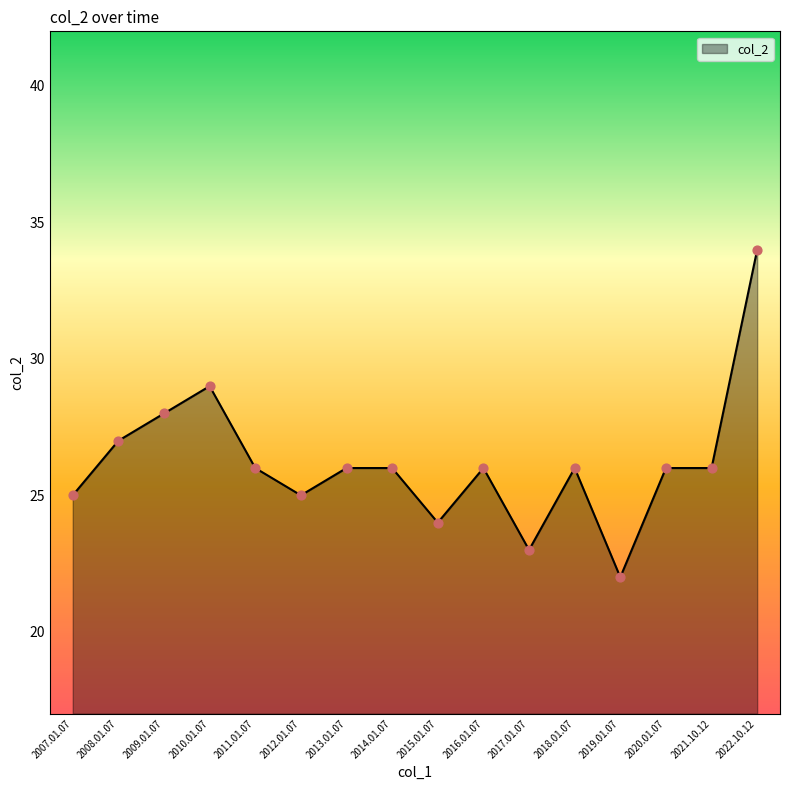

Which has a higher value, 2013.01.07 or 2010.01.07?

2010.01.07